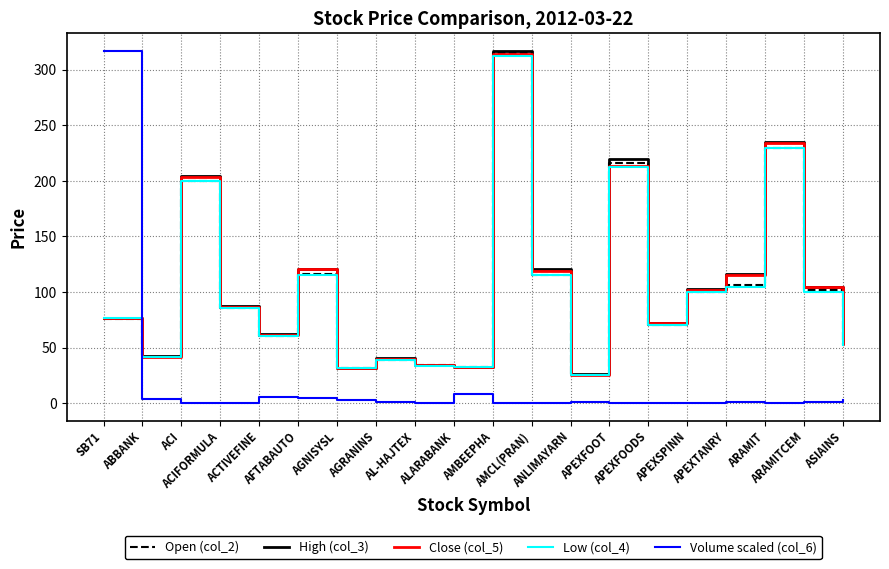

What is the greatest value displayed?

317.0